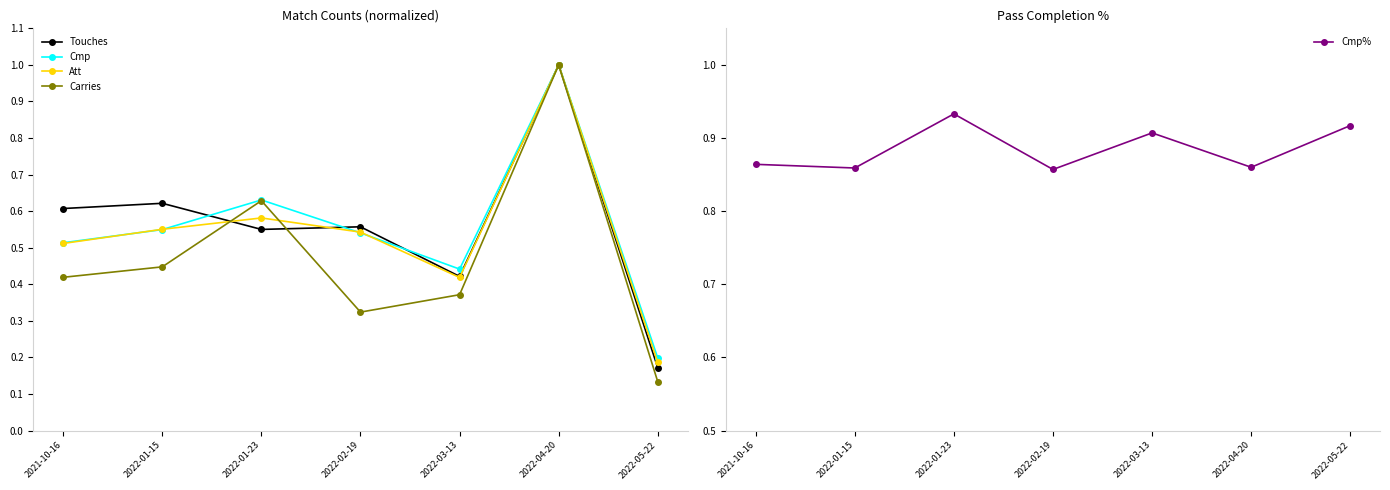

How many series are shown in this chart?

5